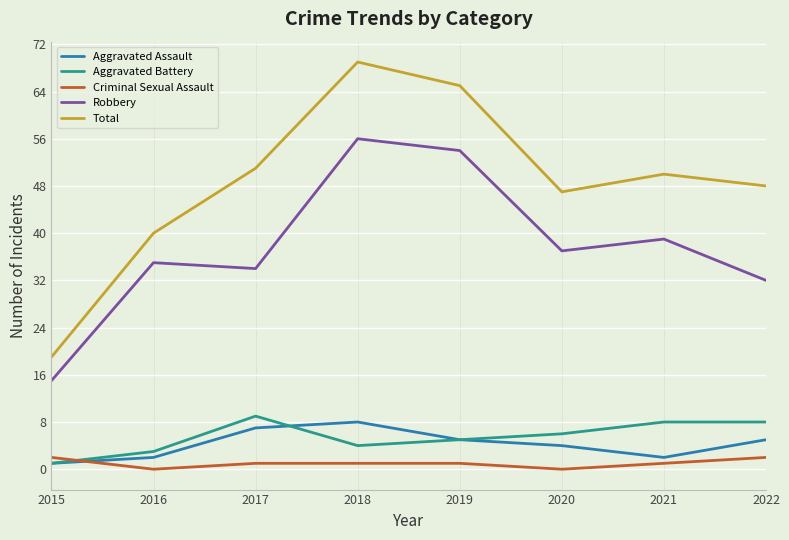

Which series has the widest spread of values?

Total